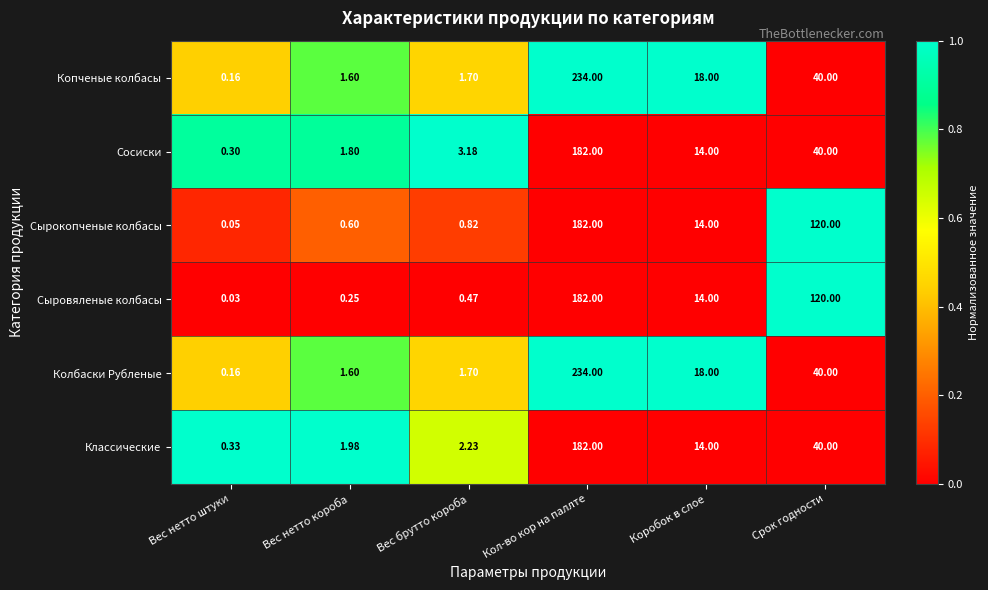

What is the total value across all series at Срок годности?

400.0